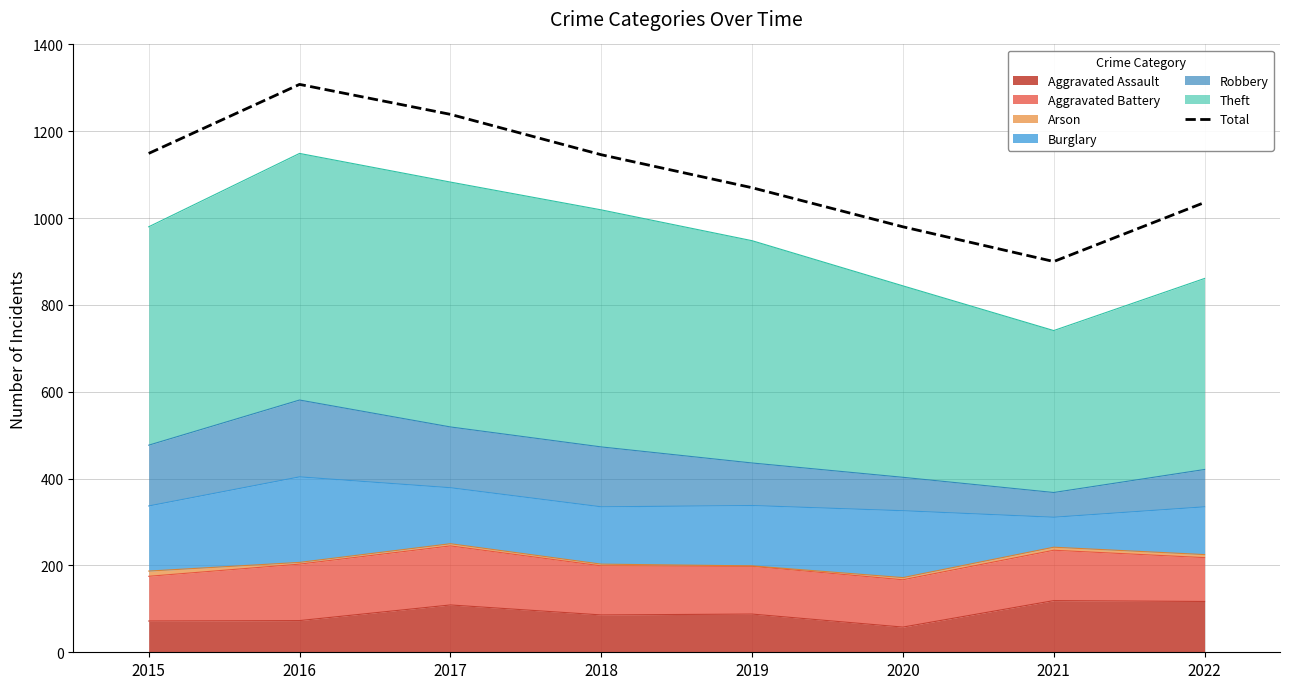

What is the value of the 2nd point from the left?

1308